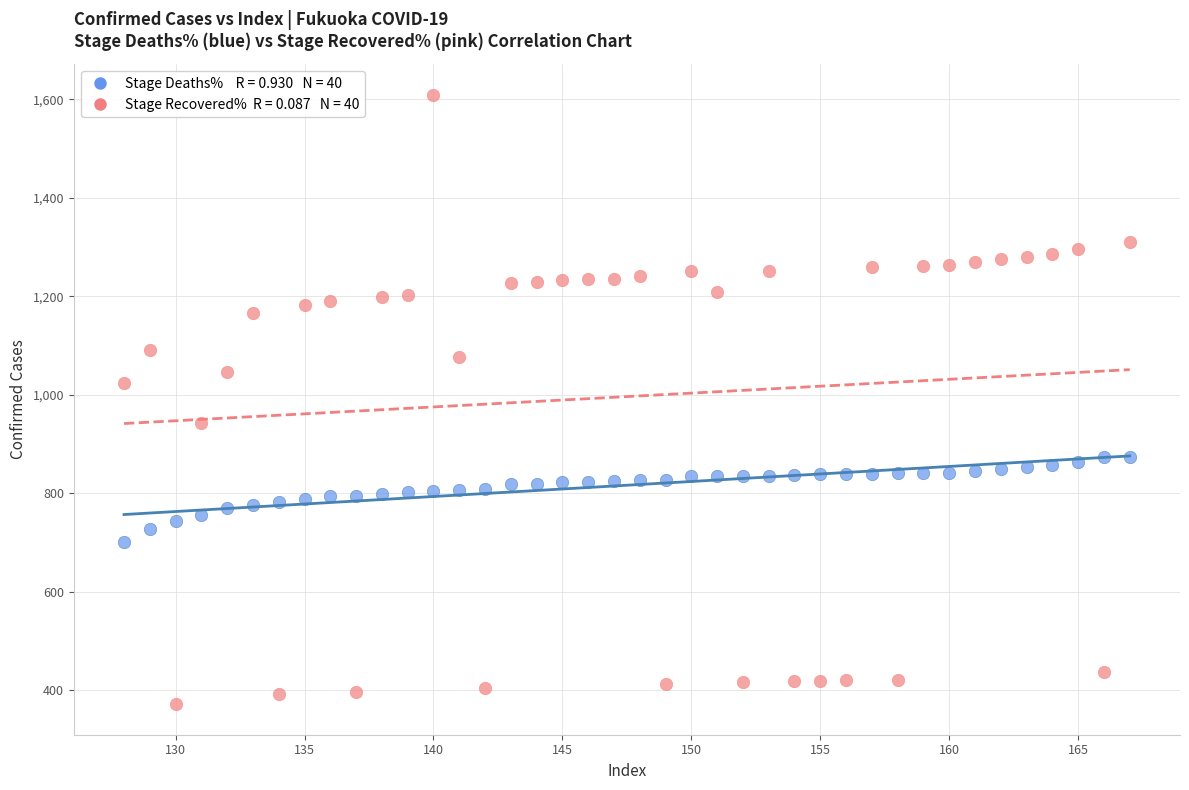

Across all data points, what is the range of Y values (max minus min)?

1238.5